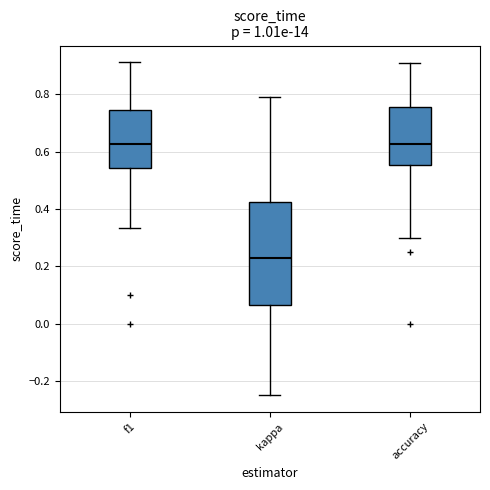

Which box is the tallest, from its lower edge to its upper edge?

kappa